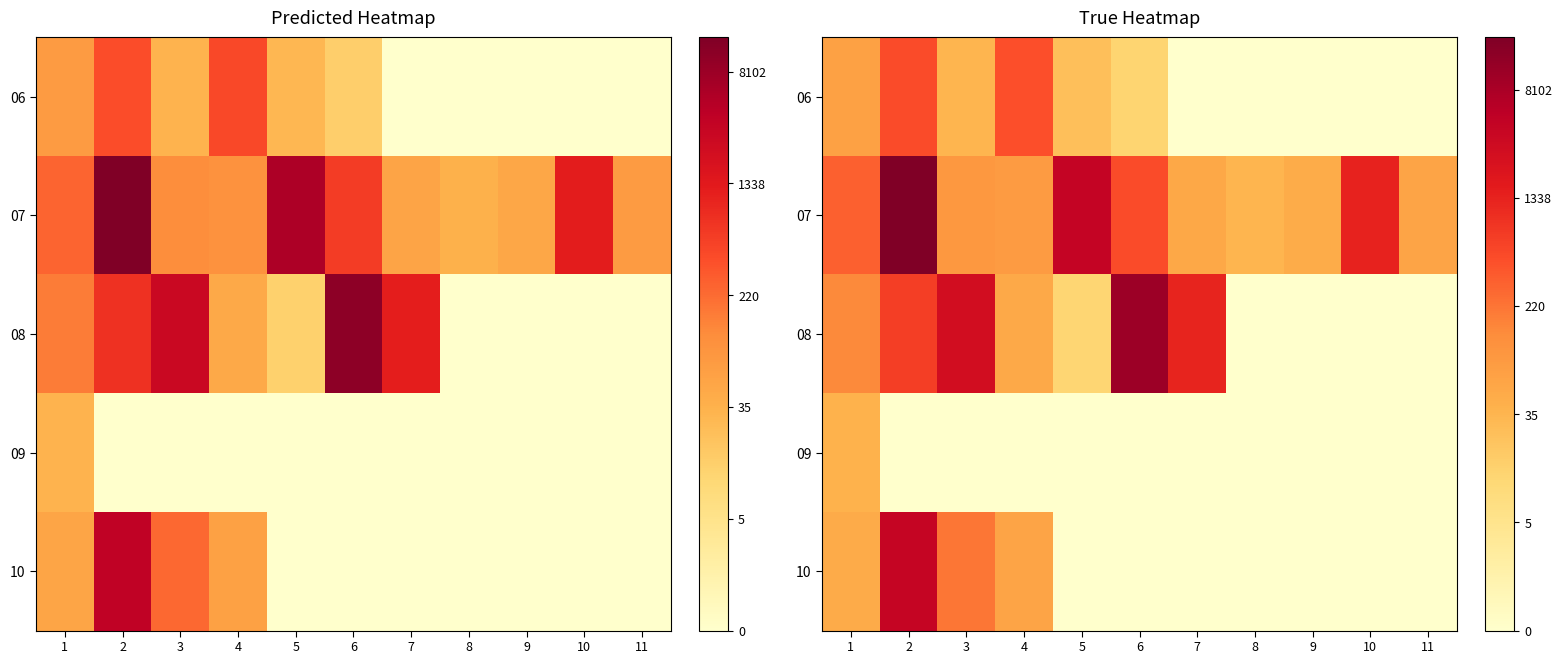

At which category is the sum across all series the highest?

2